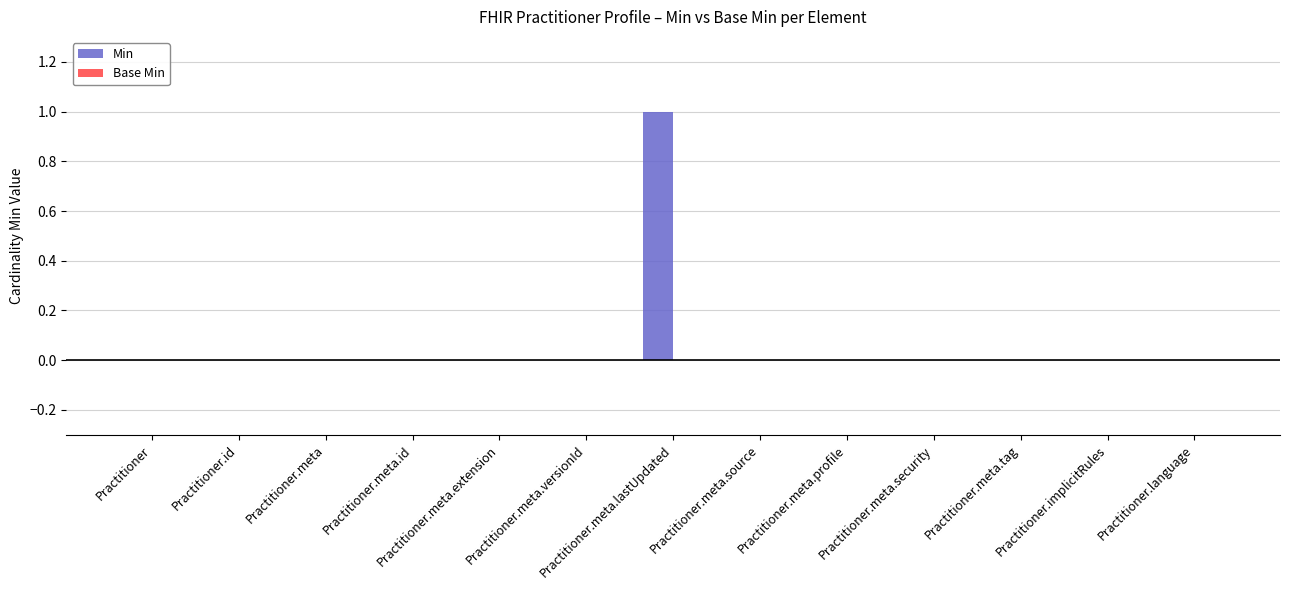

Which label corresponds to the largest value in the chart?

Practitioner.meta.lastUpdated